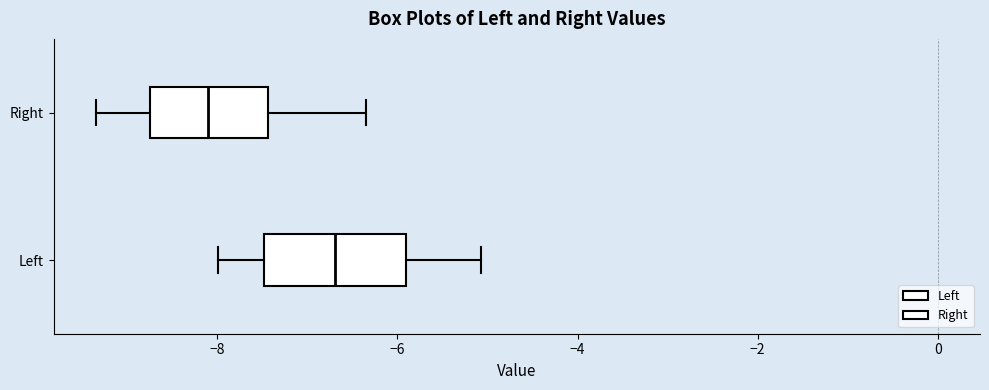

Reading bottom to top, transcribe this box plot: for each box, give where its median line is, the range the box spans, and where its two whiskers end, as read against the x-axis. The values are not printed on the chart, so give them approximately, as read against the axis.

Left: median -6.6, box -7.4 to -6.0, whiskers -8.0 to -5.0
Right: median -8.2, box -8.8 to -7.4, whiskers -9.4 to -6.4